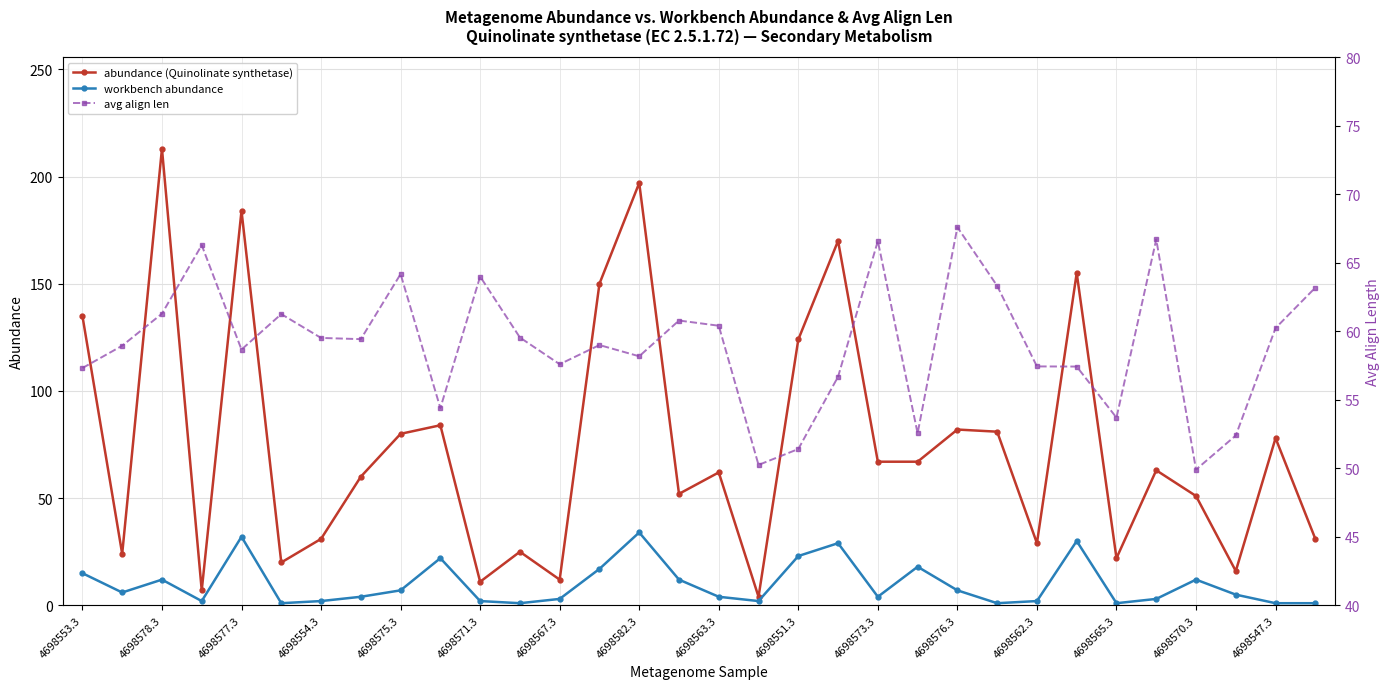

True or false: avg align len has more than 0 interior local peaks.

True